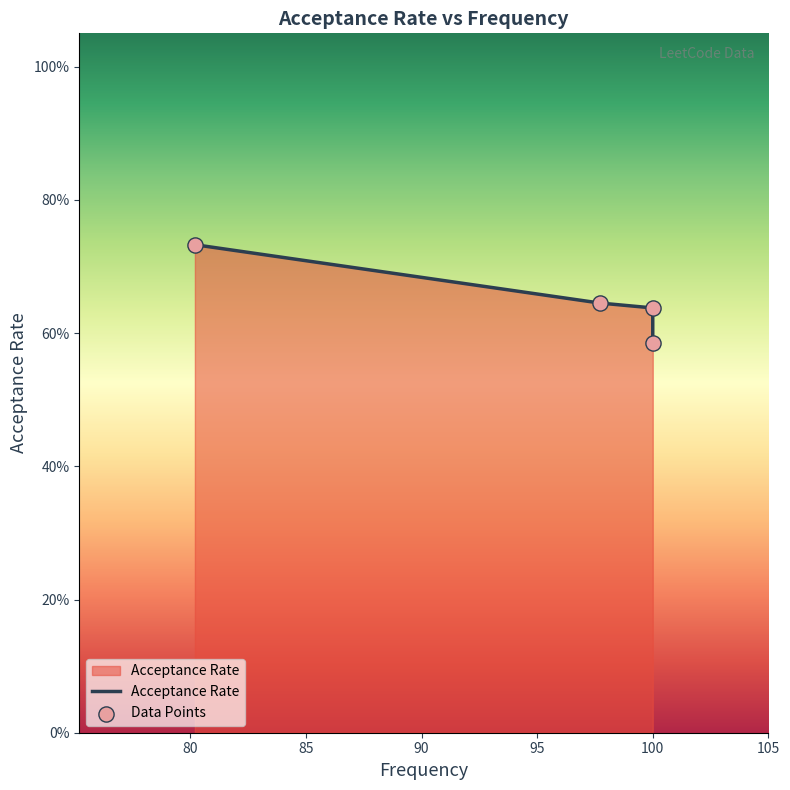

Which series contains the highest Y value?

Acceptance Rate